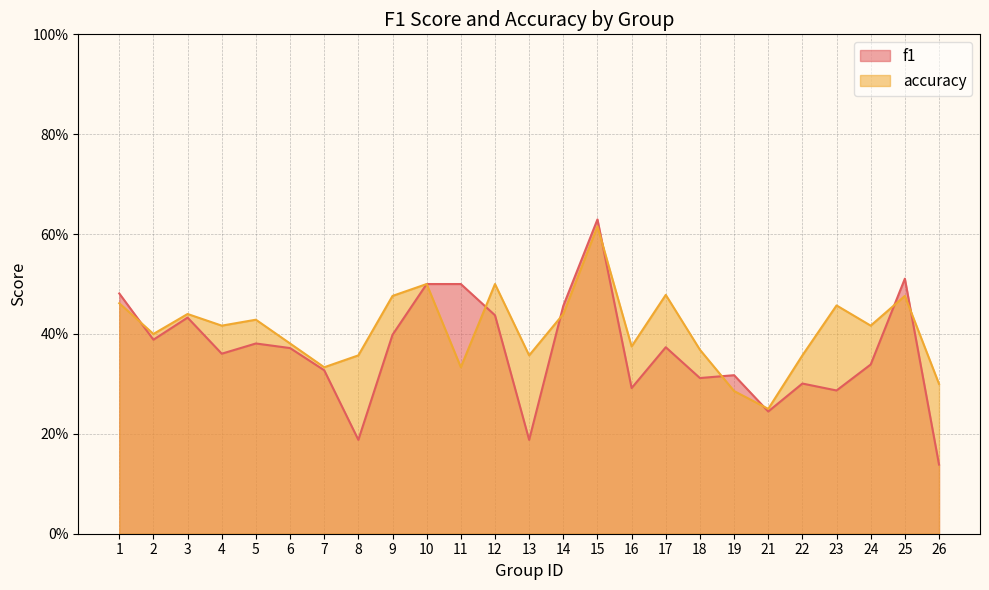

True or false: accuracy and f1 intersect in this chart.

True